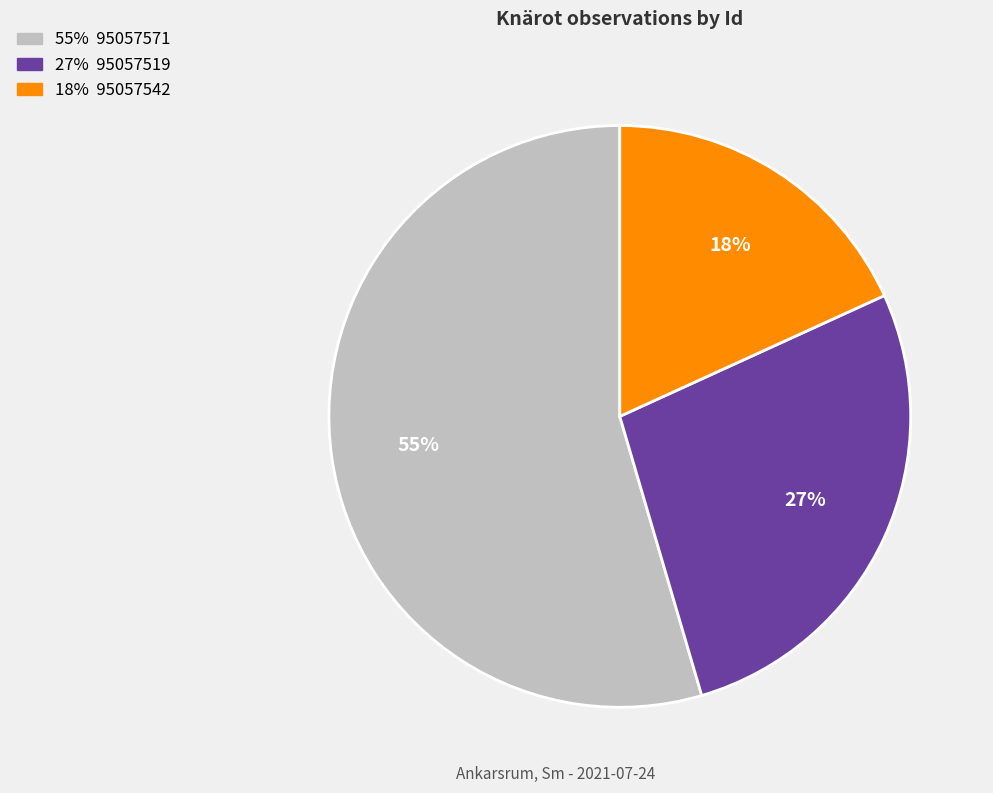

Is there any slice that represents more than half of the pie?

Yes